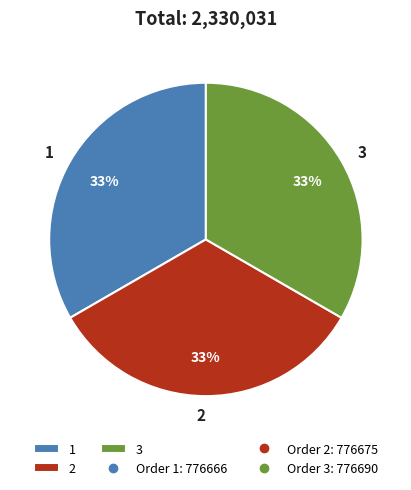

Is the sum of 3 and 2 greater than half?

Yes